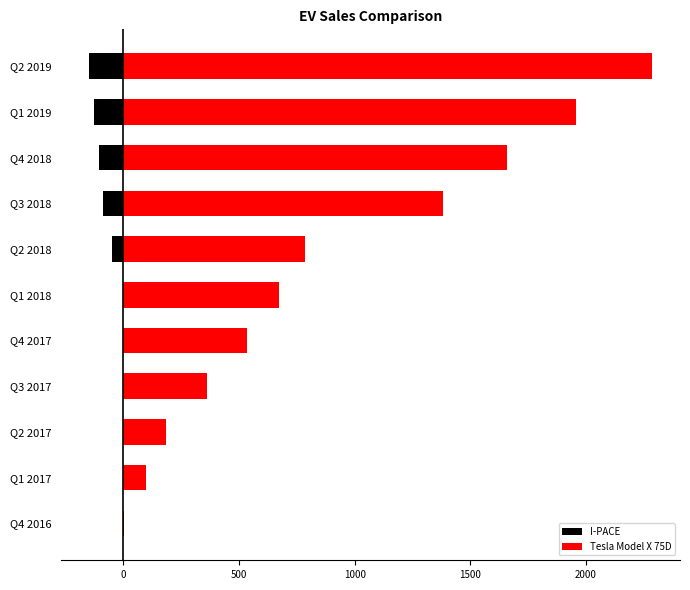

Rank the series by their average value, from highest to lowest.

Tesla Model X 75D, I-PACE